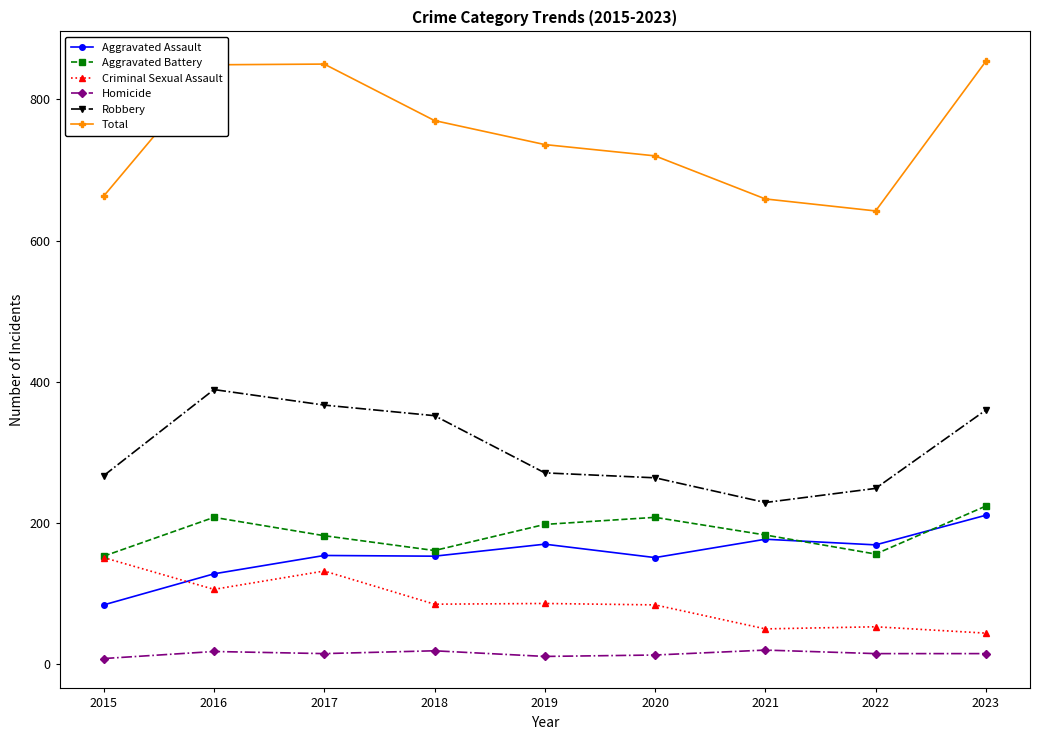

True or false: Homicide and Aggravated Assault intersect in this chart.

False